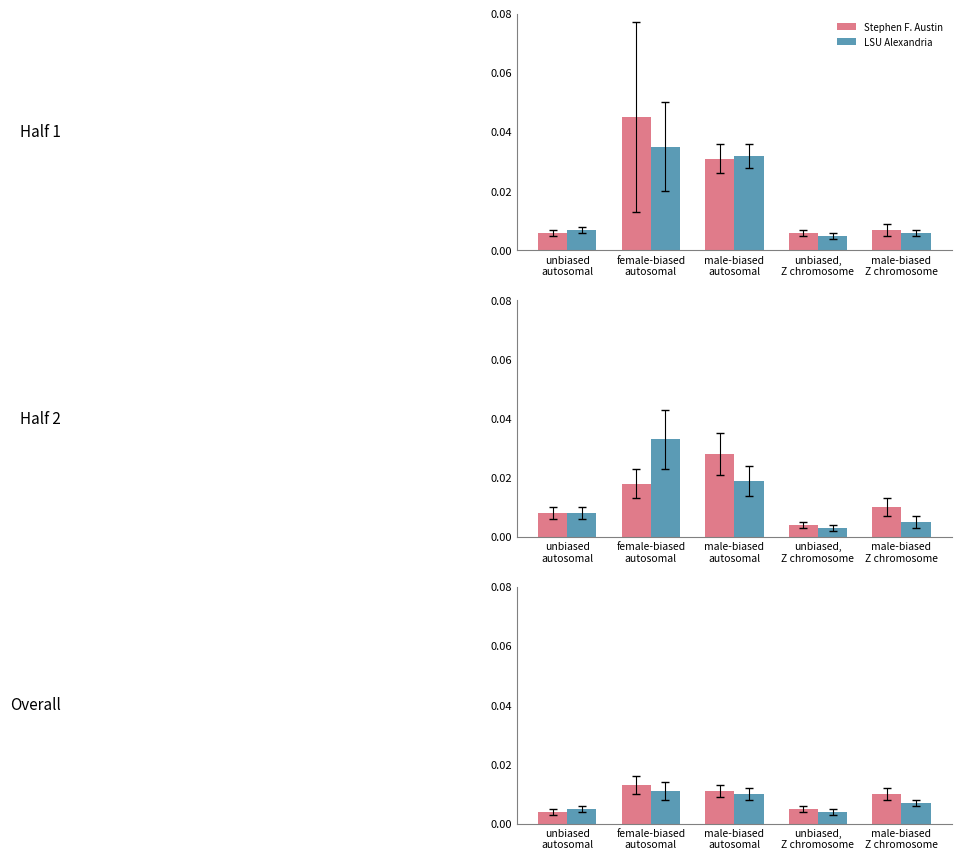

What is the label of the 5th bar from the left?

male-biased
Z chromosome